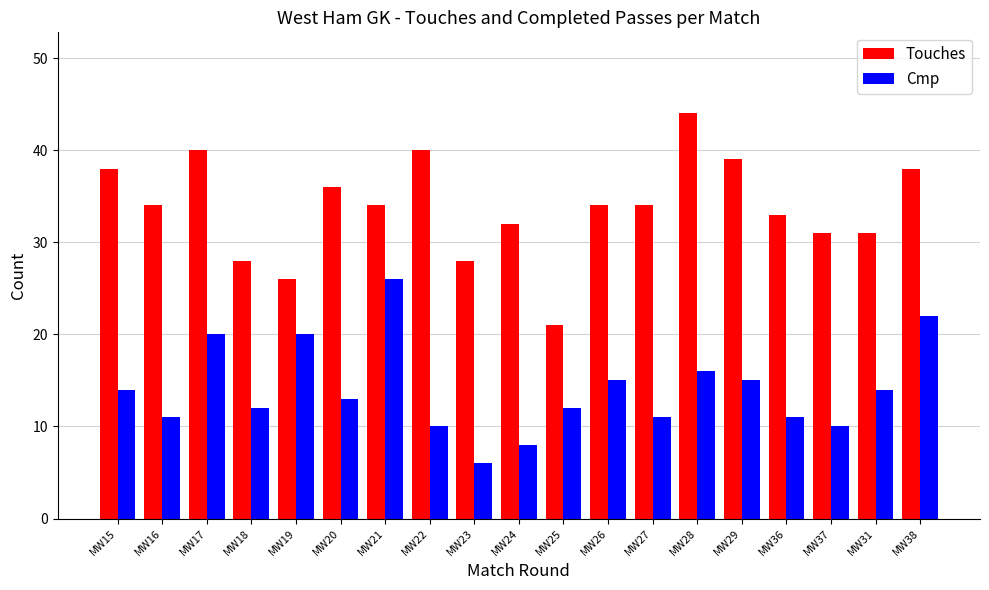

The value of Touches at MW21 is 23. True or false?

False